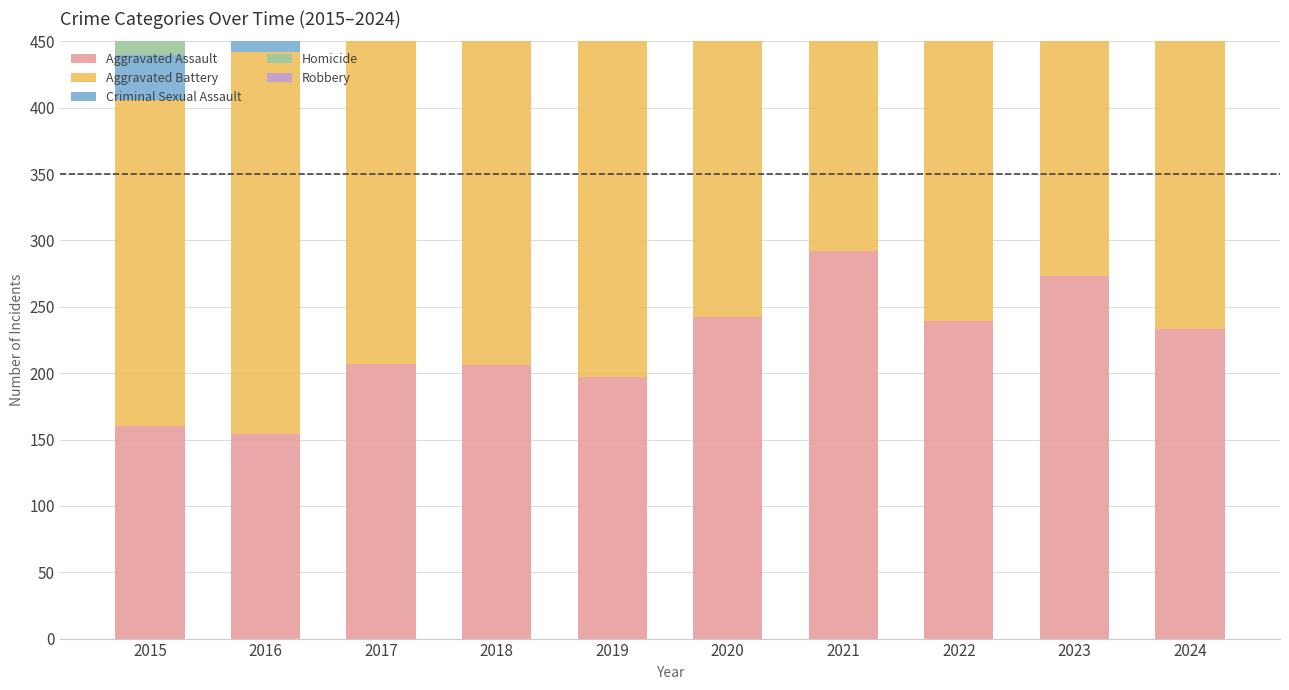

At which label does Robbery reach its peak?

2016